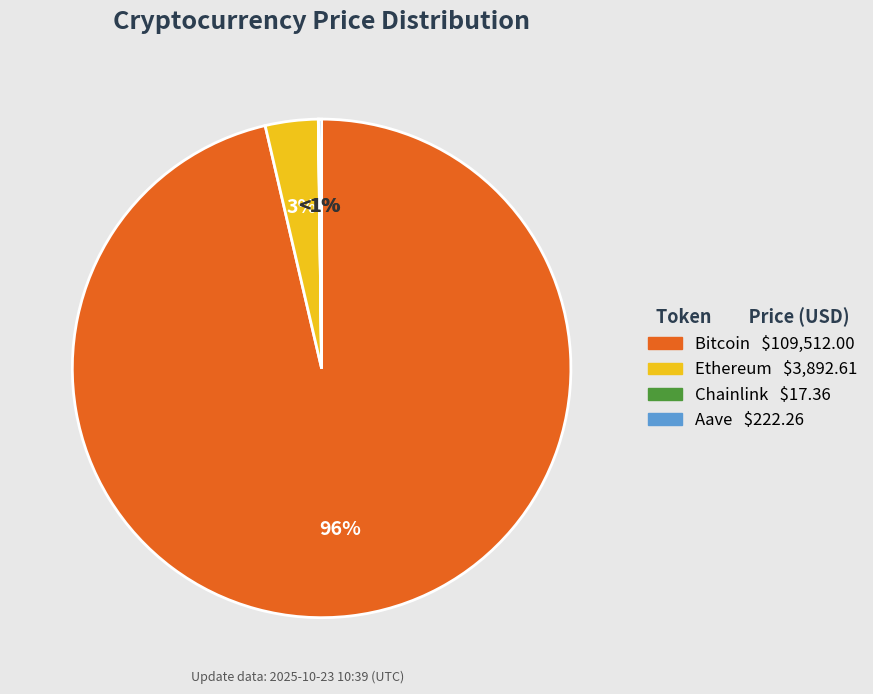

To the nearest percent, what is the difference between the largest and smallest slice percentages?

96%